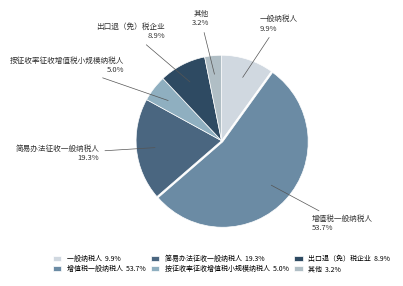

How many slices are in this pie chart?

6